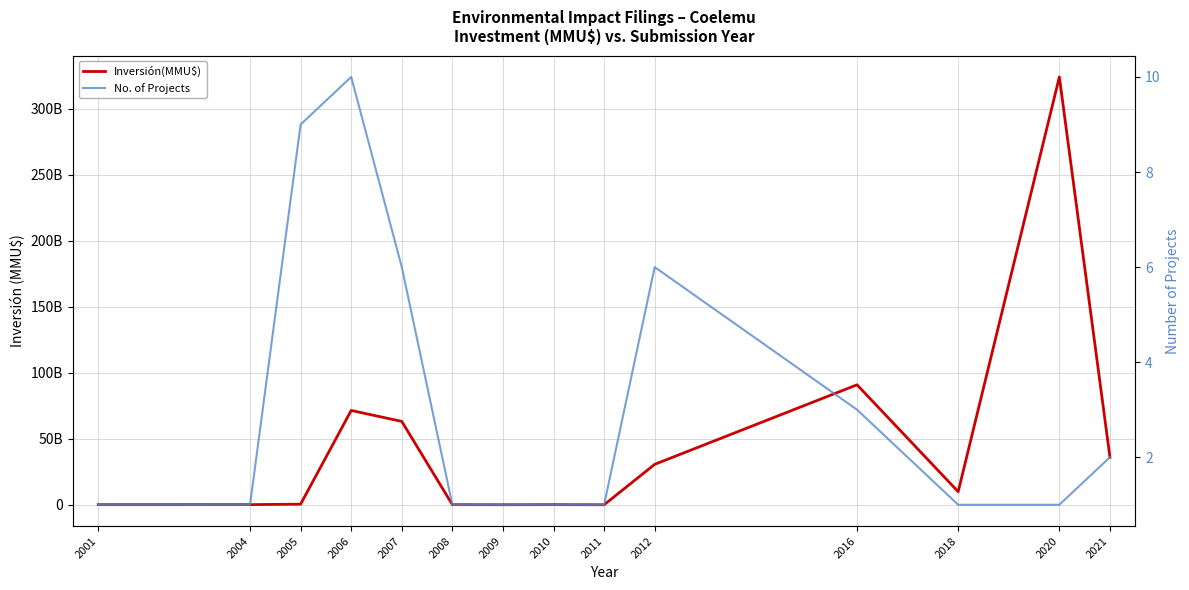

Between 2001 and 2010, which series saw the biggest shift?

Inversión(MMU$)